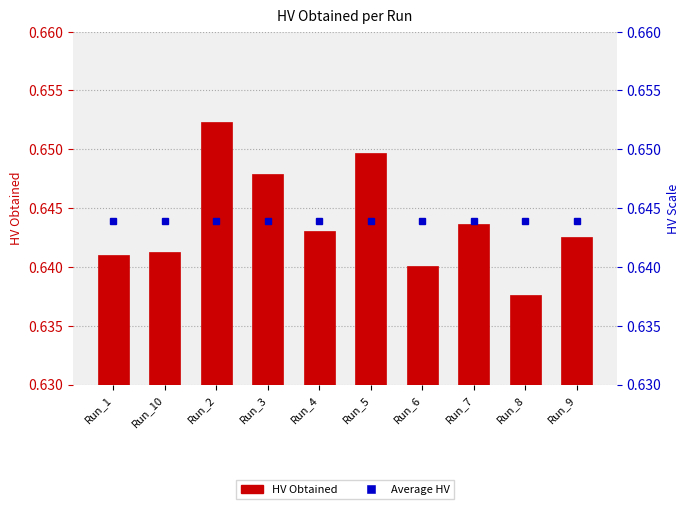

What position from the right is Run_1?

10